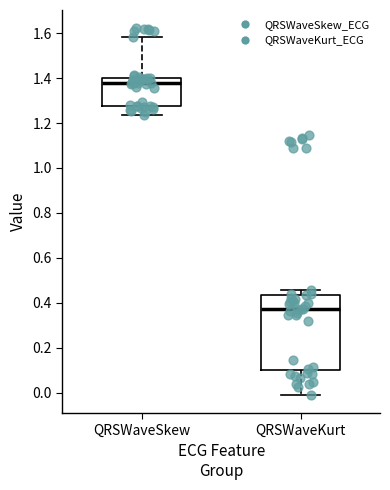

Comparing the boxes themselves (not the whiskers), which one is the tallest?

QRSWaveKurt